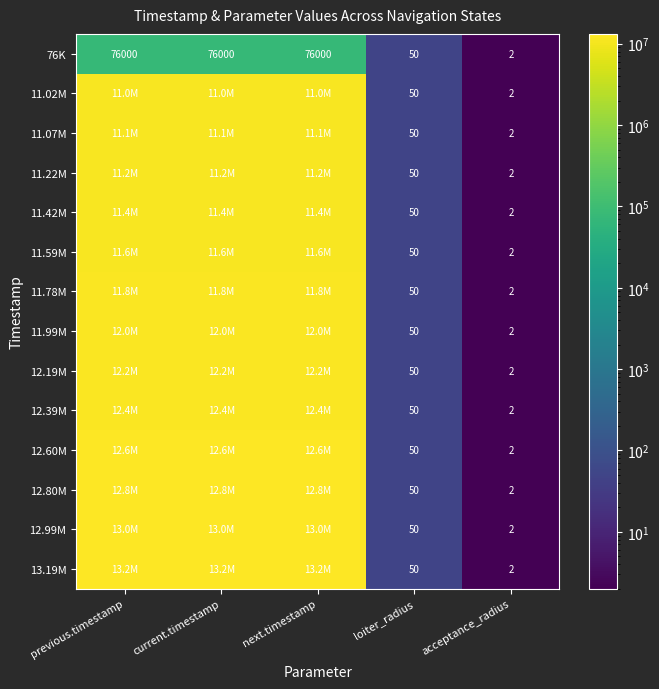

The value of 12.39M at acceptance_radius is 2. True or false?

True